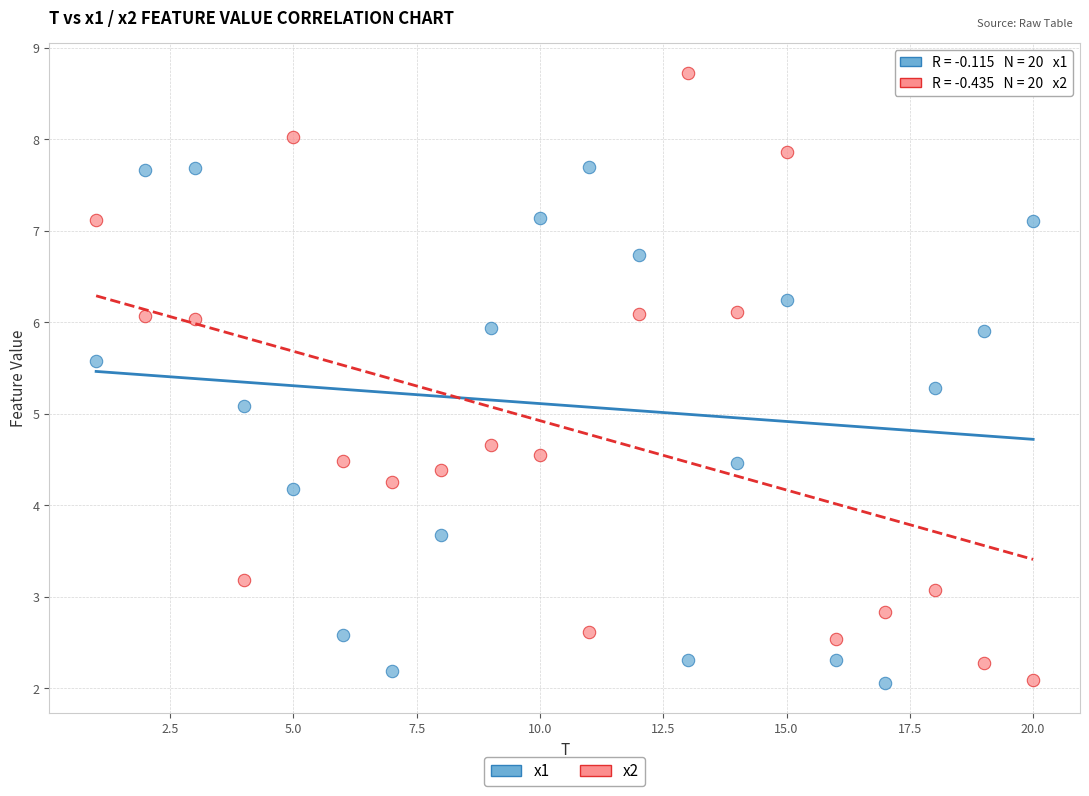

Across all series, what Y value is closest to 5?

5.1